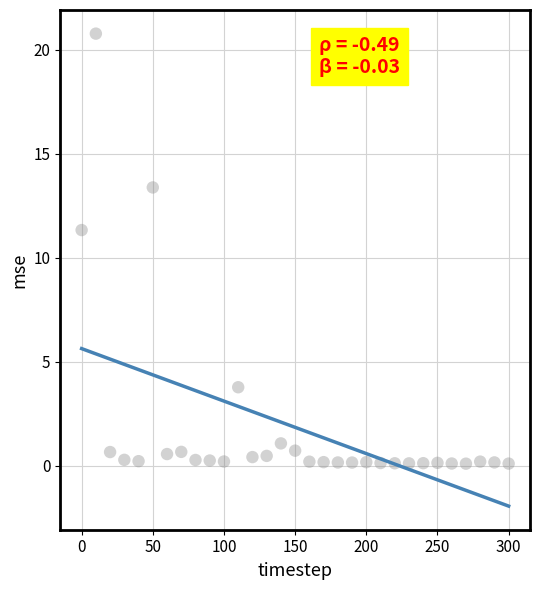

What Y value in the scatter plot is closest to 10?

11.3